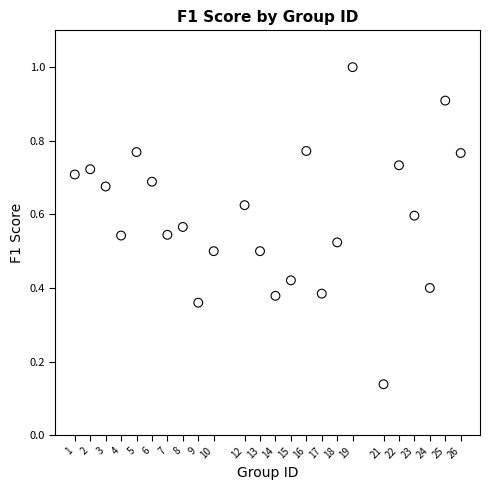

What is the range of X values (max minus min)?

25.0